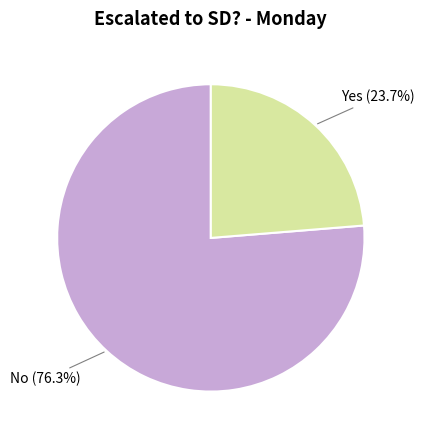

Is there a majority slice in this chart?

Yes